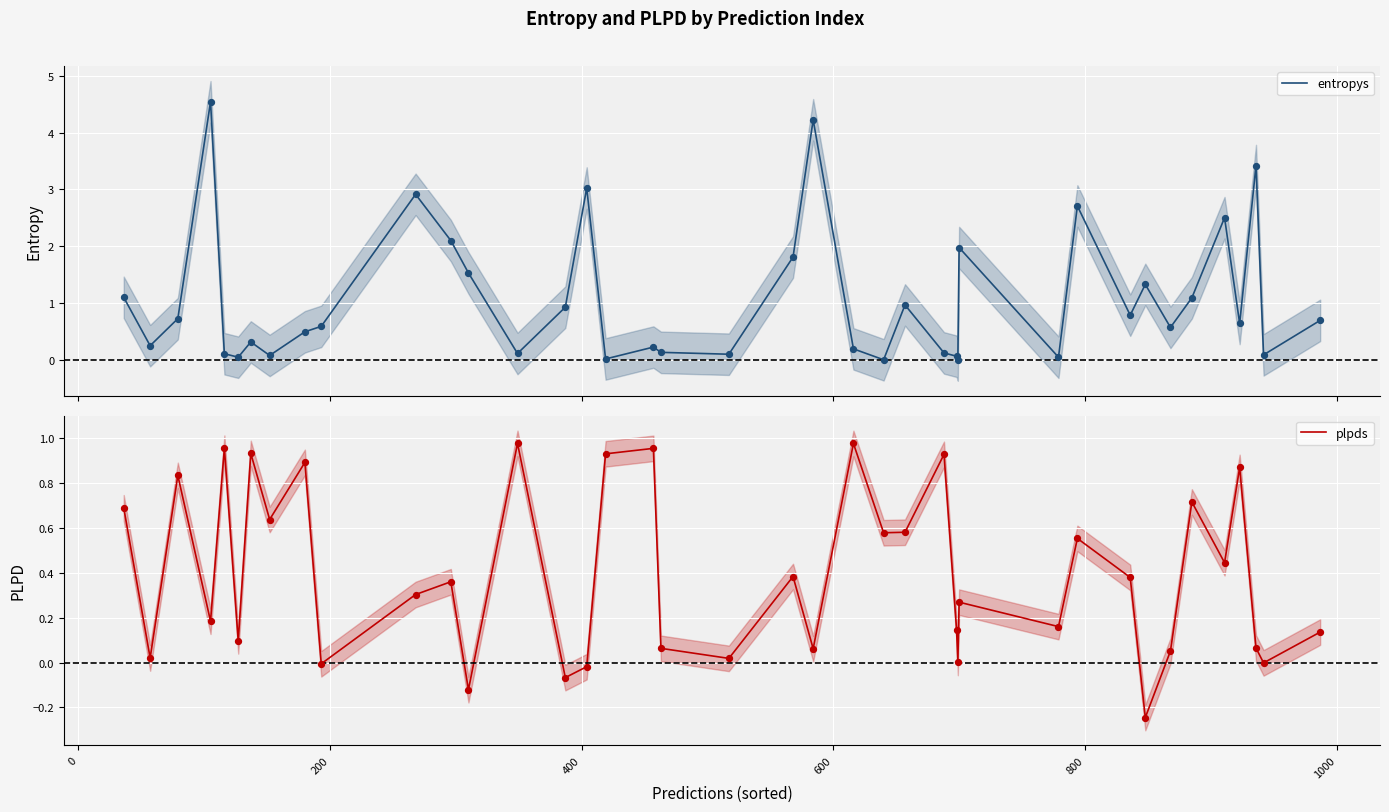

Which series reaches the minimum Y coordinate?

plpds